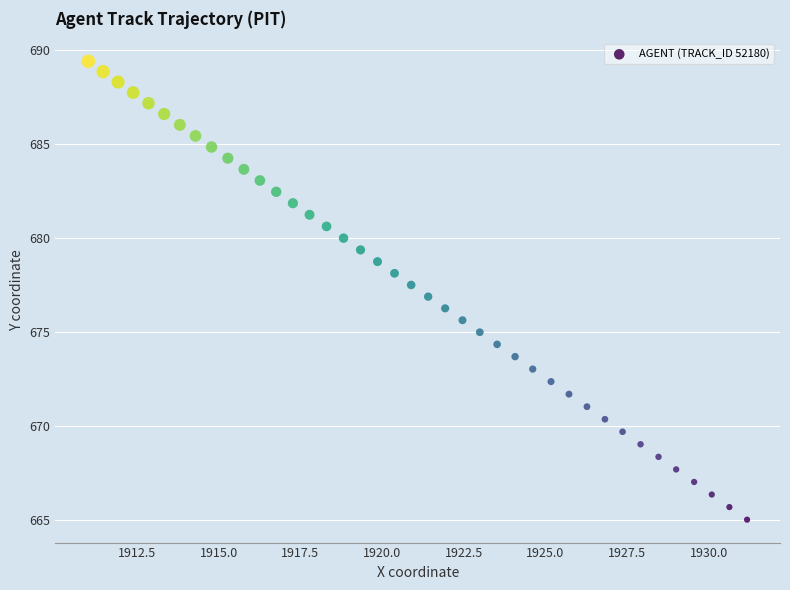

What is the range of X values (max minus min)?

20.2